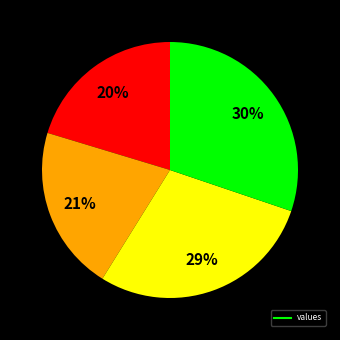

To the nearest percent, what is the difference between the largest and smallest slice percentages?

10%